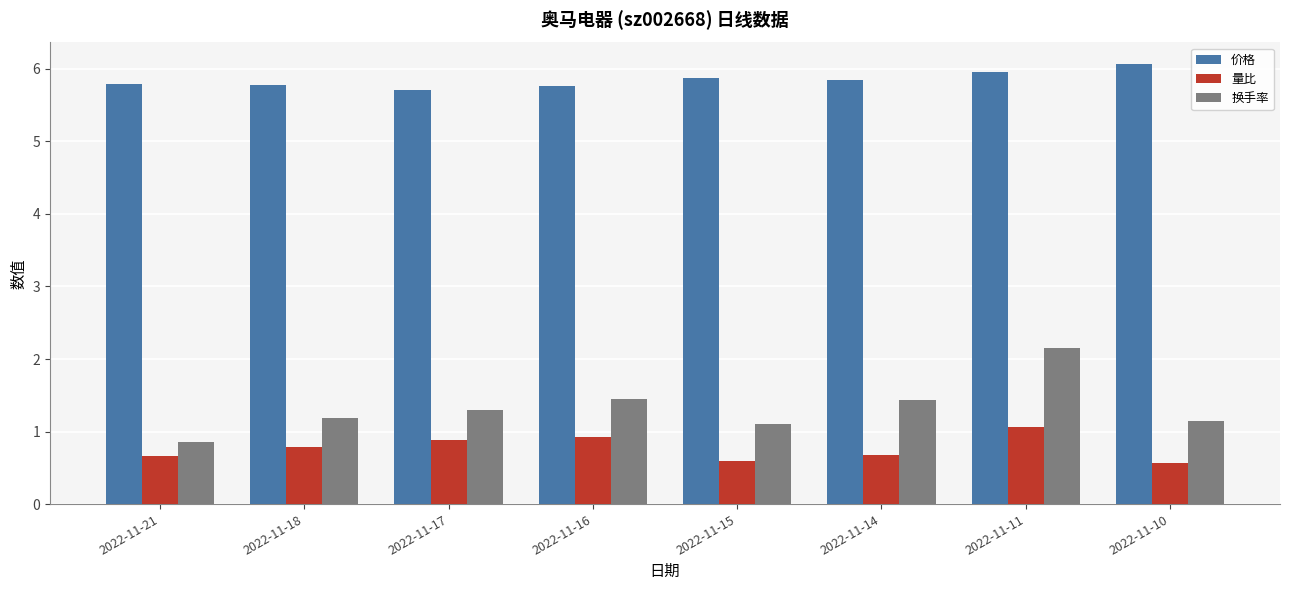

What is the value of the 换手率 bar at the 2nd from the left?

1.2